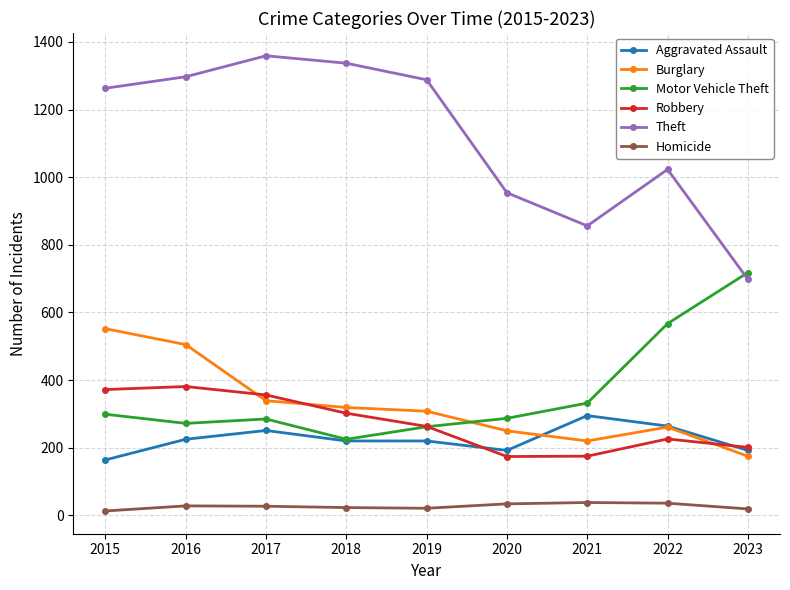

Where is the first local maximum for Theft?

2017